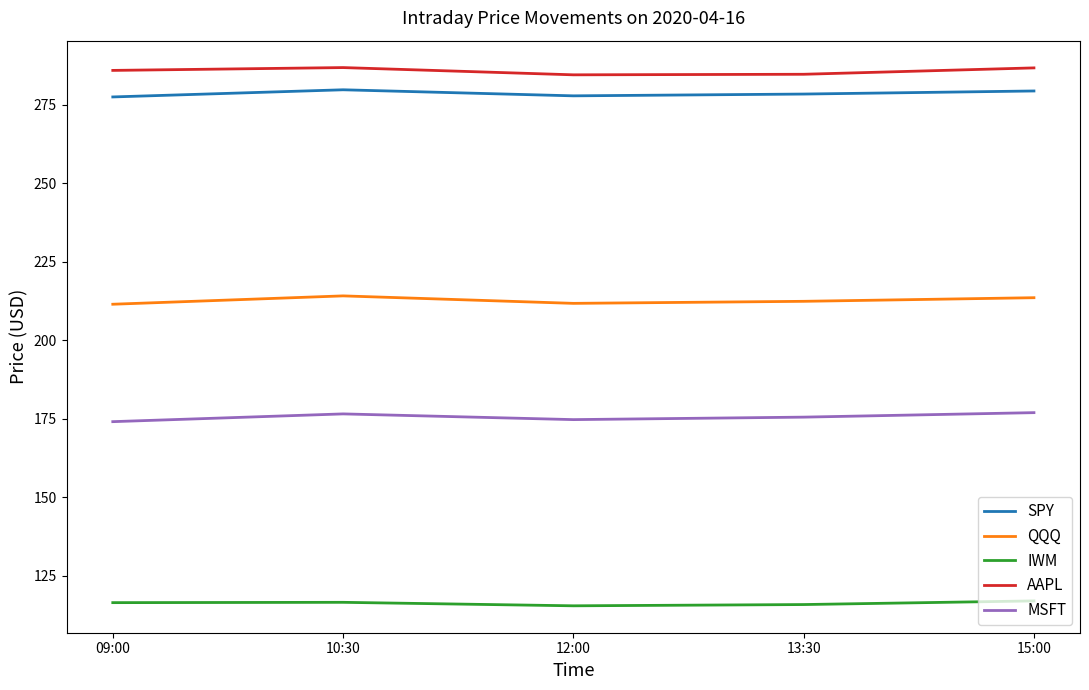

The SPY series shows 433.5 at 12:00. True or false?

False